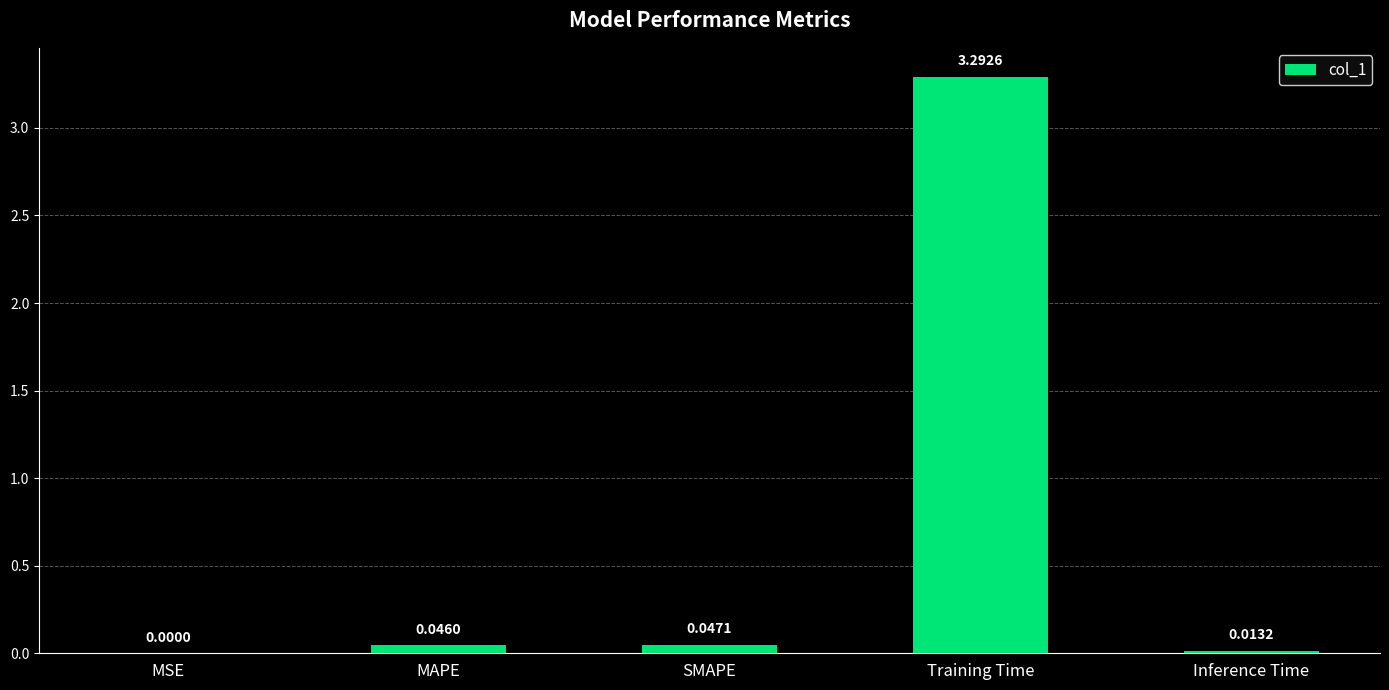

Where is the data nearest to the value 1?

SMAPE